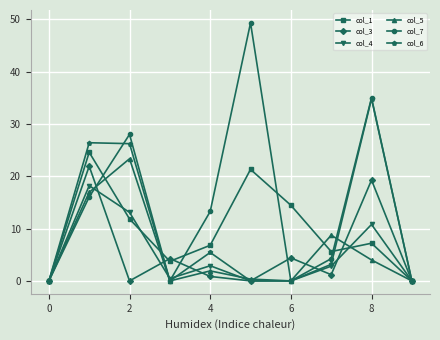

What is the value of the col_5 point at the 2nd from the left?

16.9